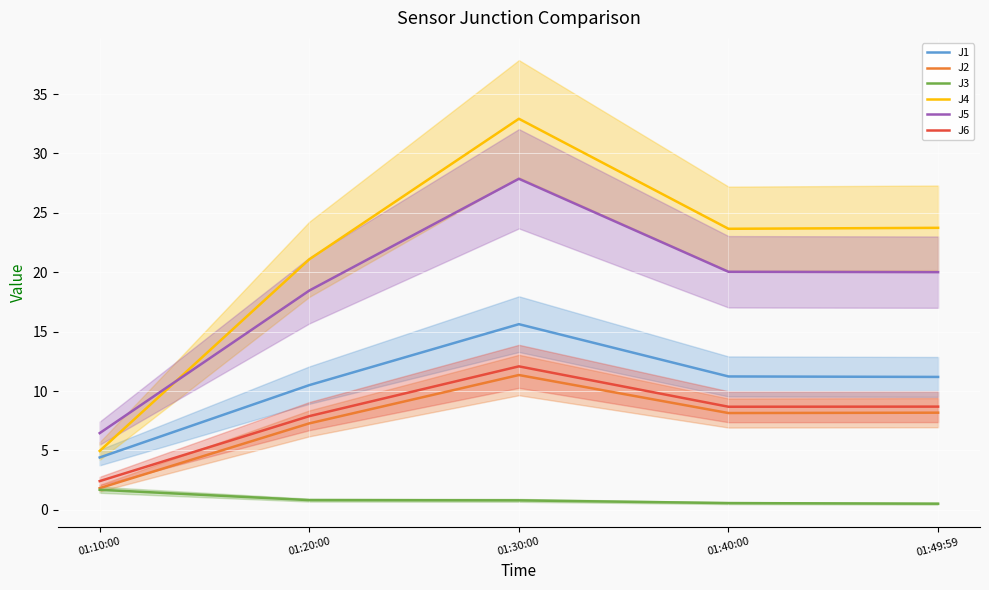

Reading left to right, transcribe all the data shown in this chart.

J1: 4.4	10.5	15.6	11.2	11.2
J2: 1.8	7.3	11.3	8.2	8.2
J3: 1.7	0.8	0.8	0.6	0.5
J4: 5.0	21.1	32.9	23.7	23.7
J5: 6.5	18.5	27.9	20.0	20.0
J6: 2.4	7.9	12.1	8.7	8.7